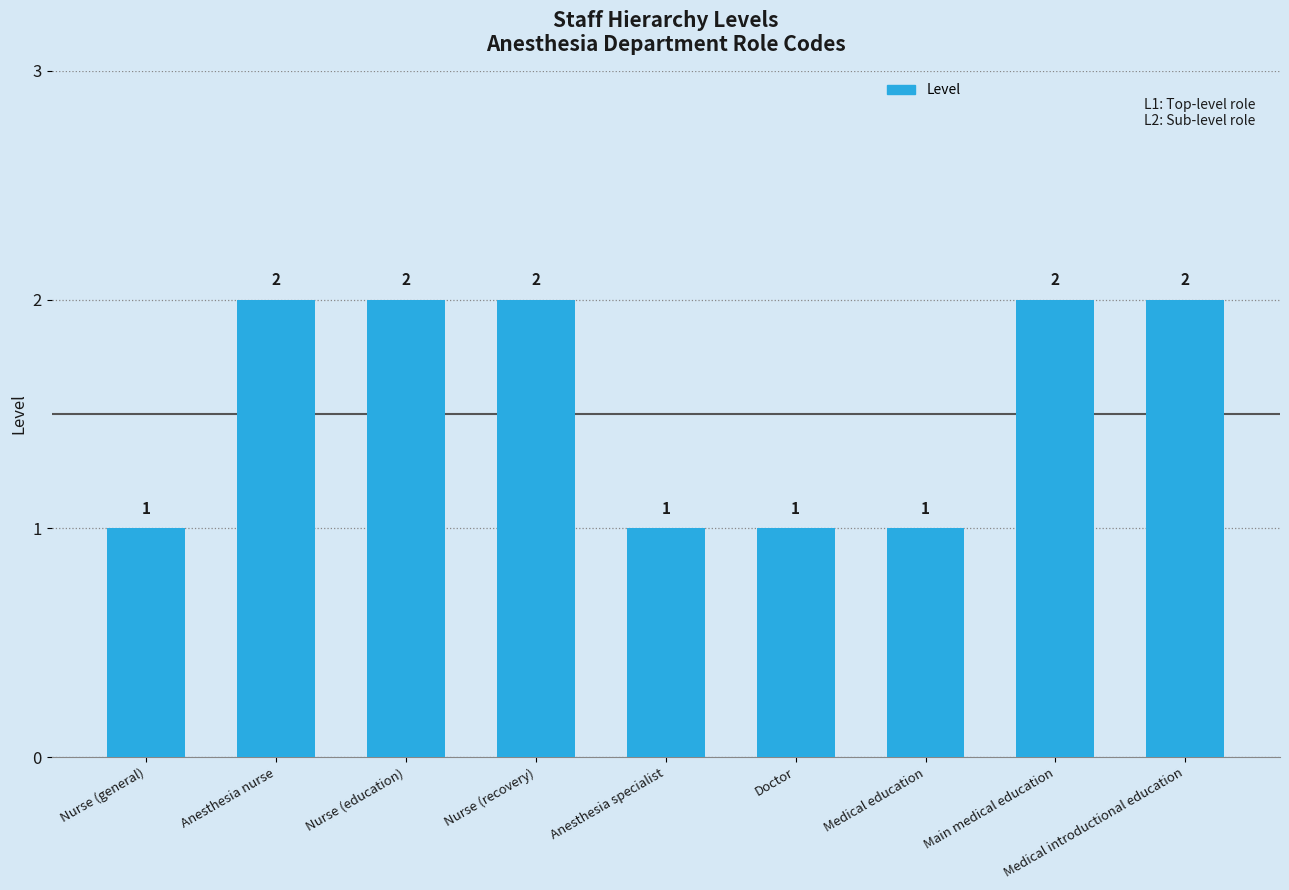

Count the number of categories in the chart.

9